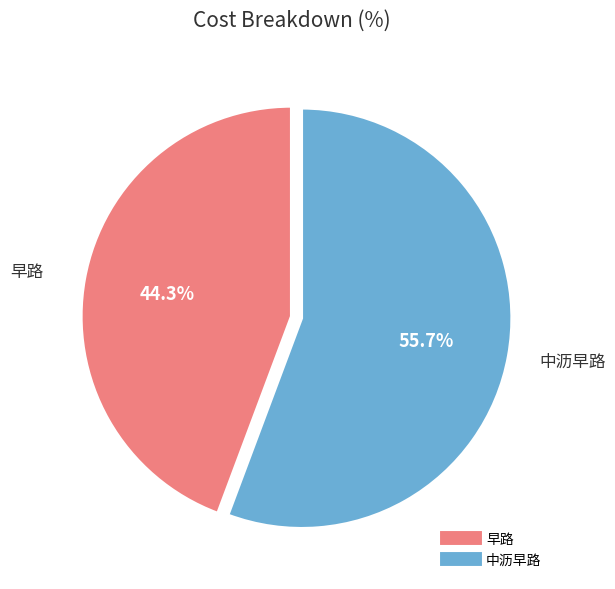

How much of the chart is everything except 中沥早路?

44.3%